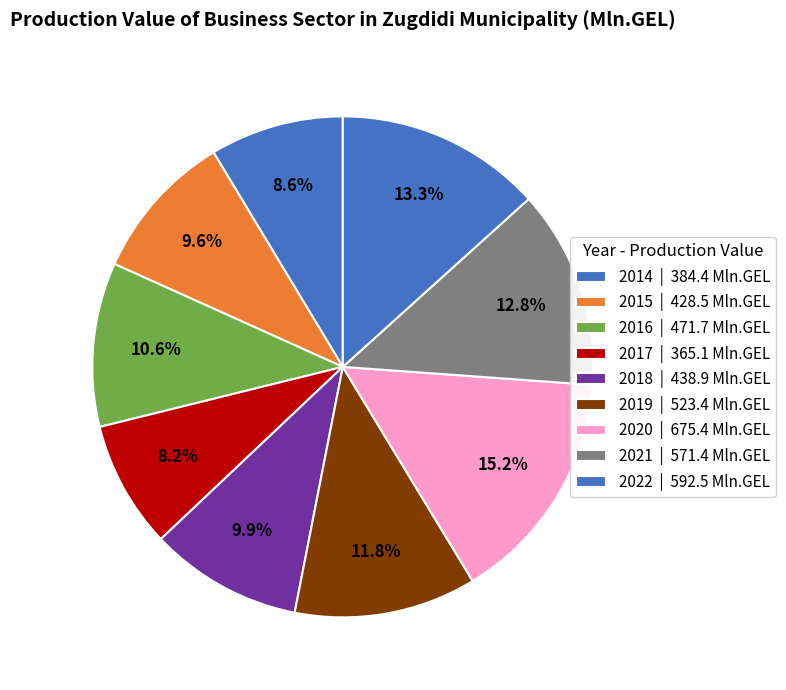

What percentage is the 2017 slice, to the nearest percent?

8%